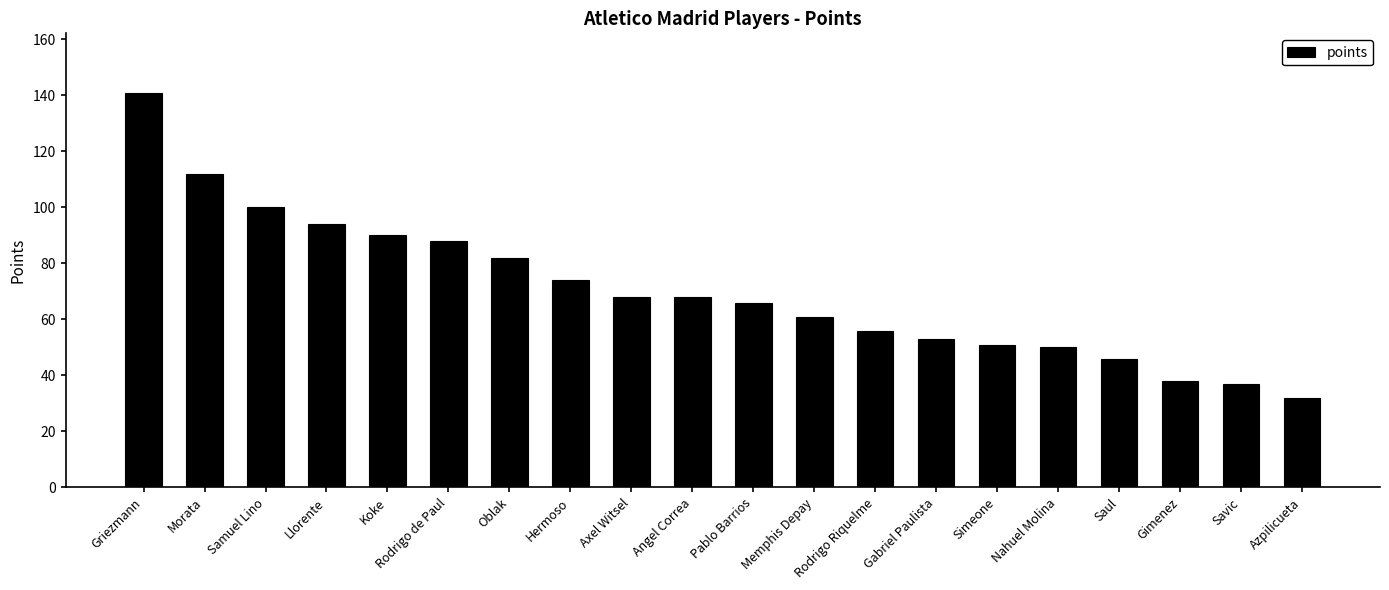

What value does the data have at Savic?

37